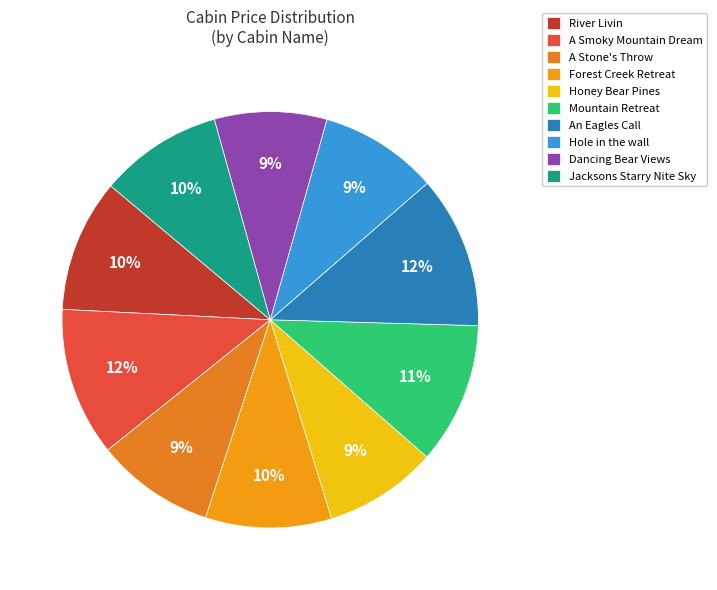

To the nearest percent, what is the combined percentage of Mountain Retreat and Forest Creek Retreat?

21%